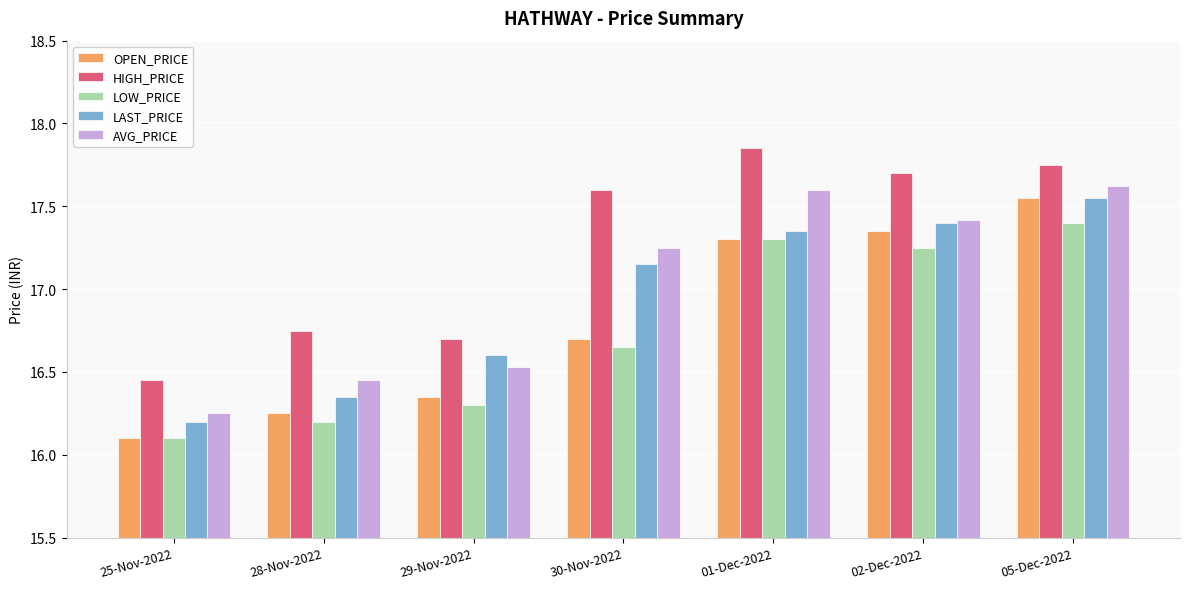

What is the total value across all series at 05-Dec-2022?

87.9